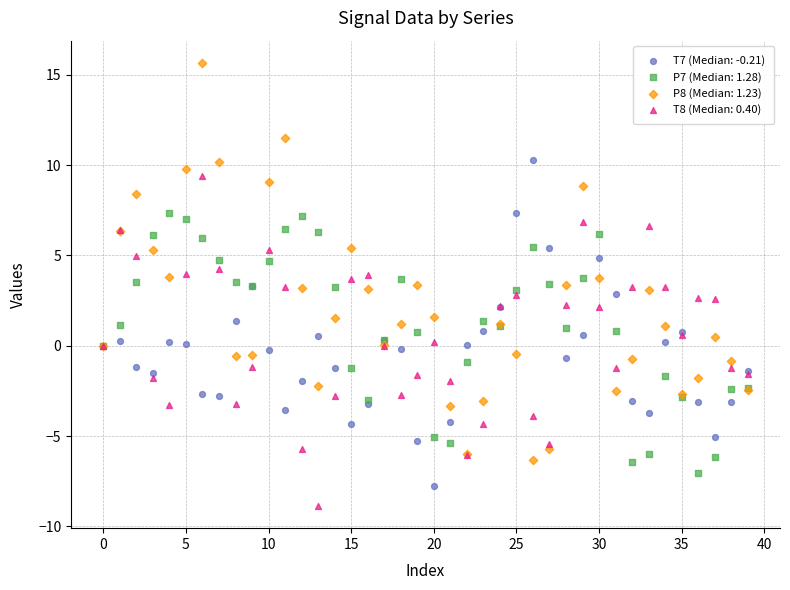

Which series reaches the maximum Y coordinate?

P8 (Median: 1.23)